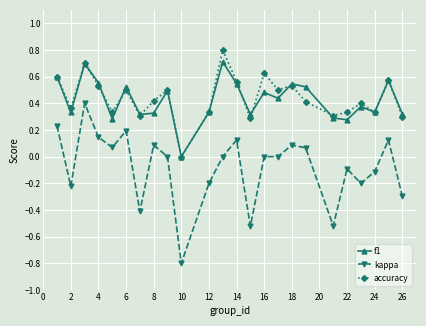

Does the chart have visible grid lines?

Yes